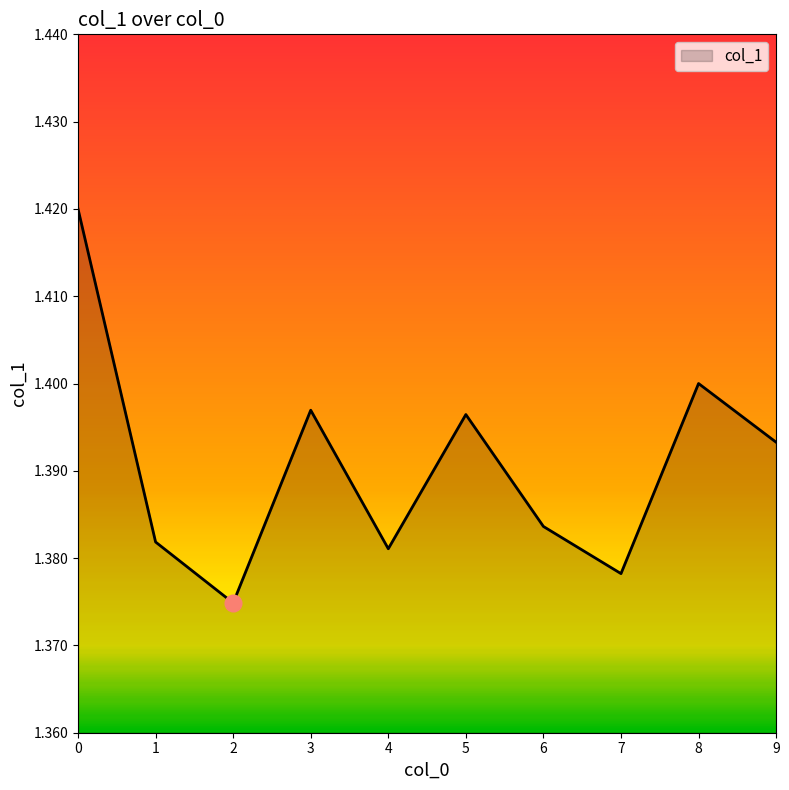

Between 1 and 9, which is larger?

9